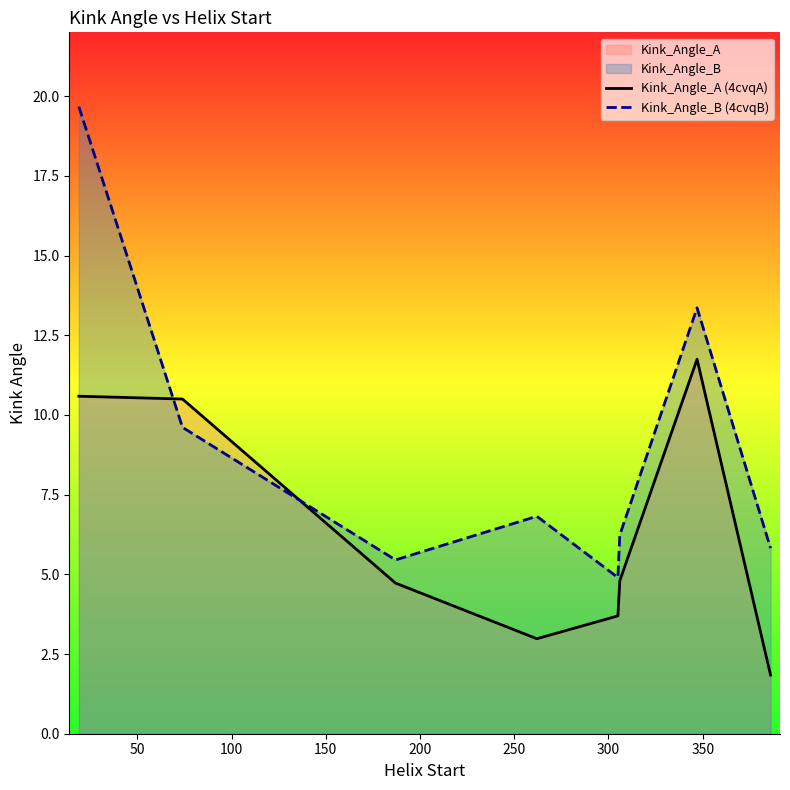

Which series has the largest range (max minus min)?

Kink_Angle_B (4cvqB)